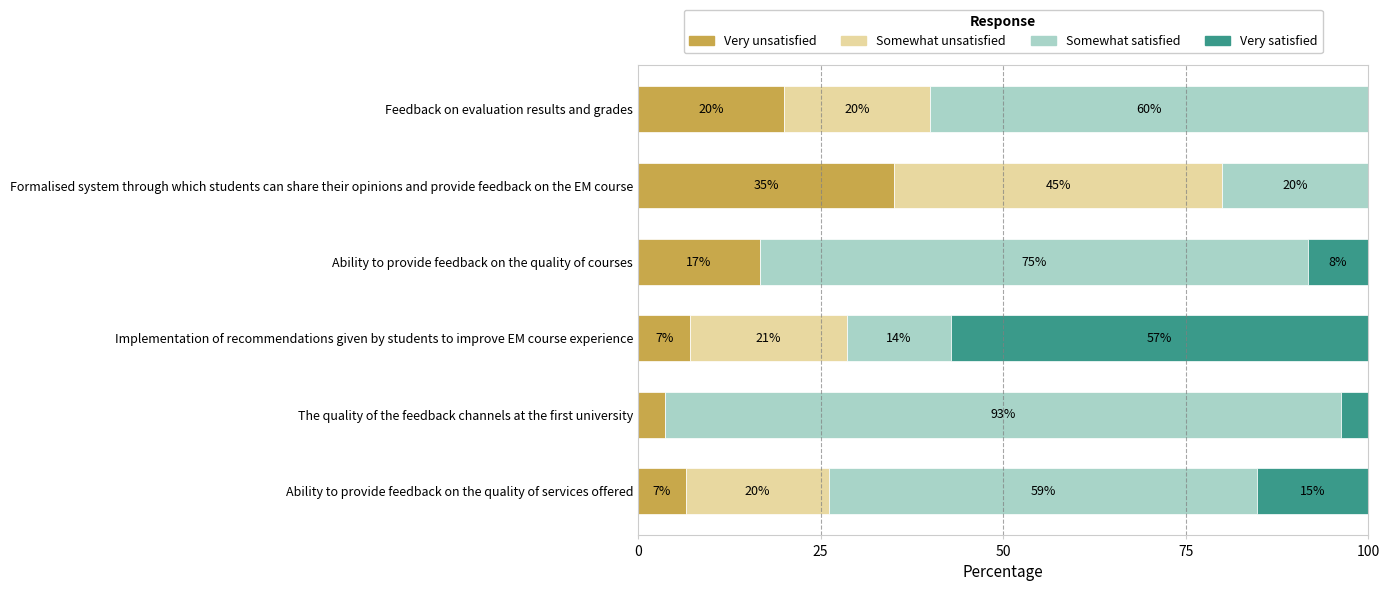

What is the total value across all series at Formalised system through which students can share their opinions and provide feedback on the EM course?

100.0